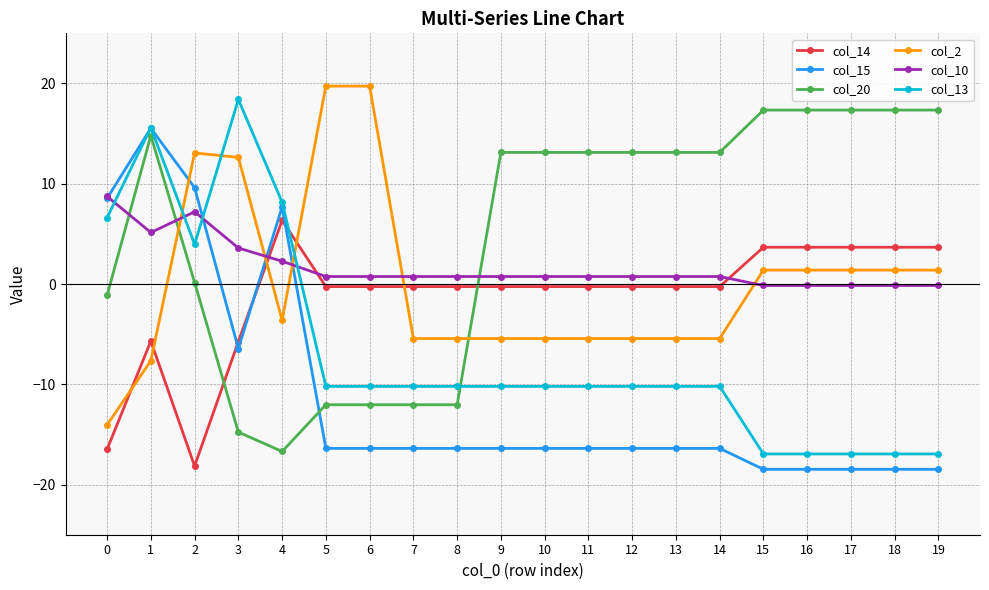

Read the col_20 value at 11.

13.1